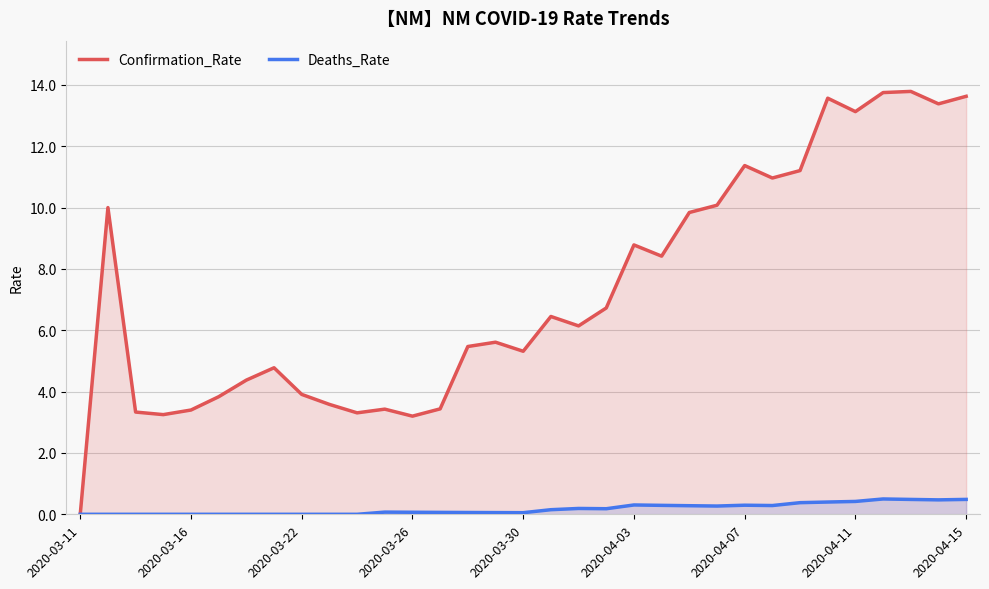

Reading left to right, extract all data points from this chart.

Confirmation_Rate: 0.0	10.0	3.3	3.2	3.4	3.8	4.4	4.8	3.9	3.6	3.3	3.4	3.2	3.4	5.5	5.6	5.3	6.5	6.1	6.7	8.8	8.4	9.8	10.1	11.4	11.0	11.2	13.6	13.1	13.8	13.8	13.4	13.6
Deaths_Rate: 0.0	0.0	0.0	0.0	0.0	0.0	0.0	0.0	0.0	0.0	0.0	0.1	0.1	0.1	0.1	0.1	0.1	0.1	0.2	0.2	0.3	0.3	0.3	0.3	0.3	0.3	0.4	0.4	0.4	0.5	0.5	0.5	0.5